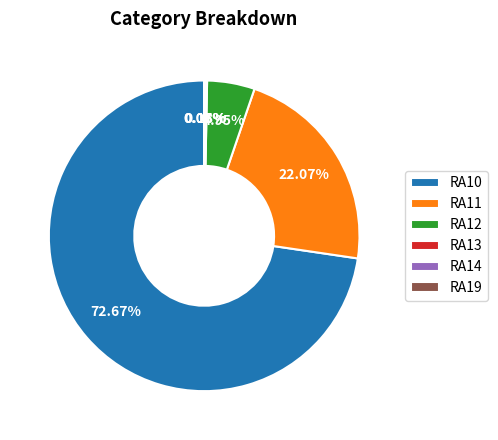

Is there a majority slice in this chart?

Yes